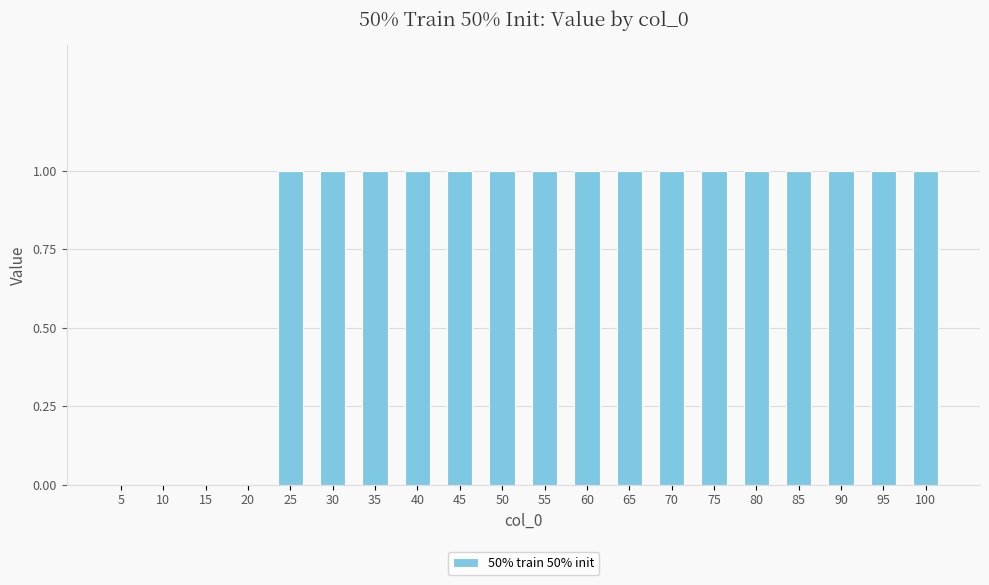

How many data points does each series have?

20